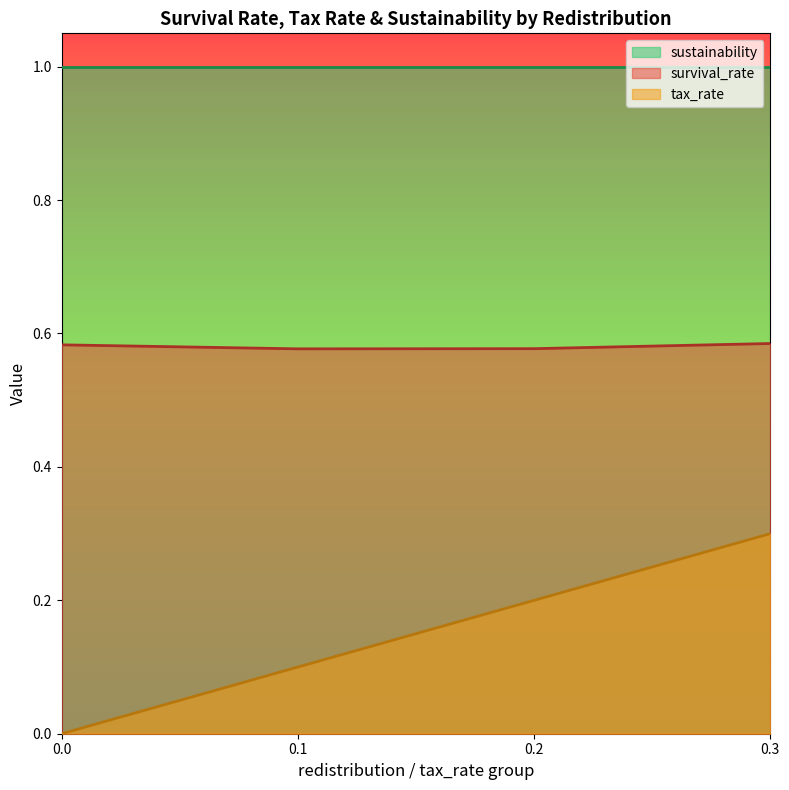

The survival_rate series shows 0.6 at 0. True or false?

True